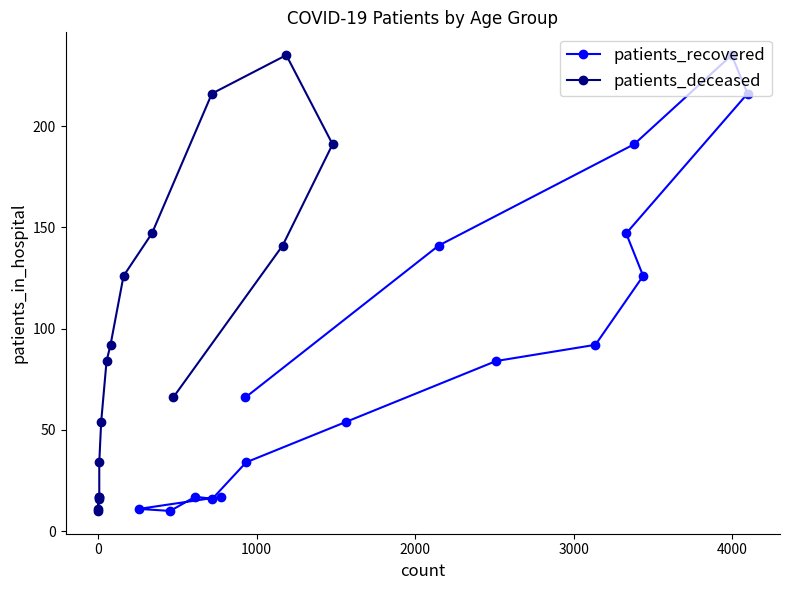

What is the highest value of the patients_deceased series?

235